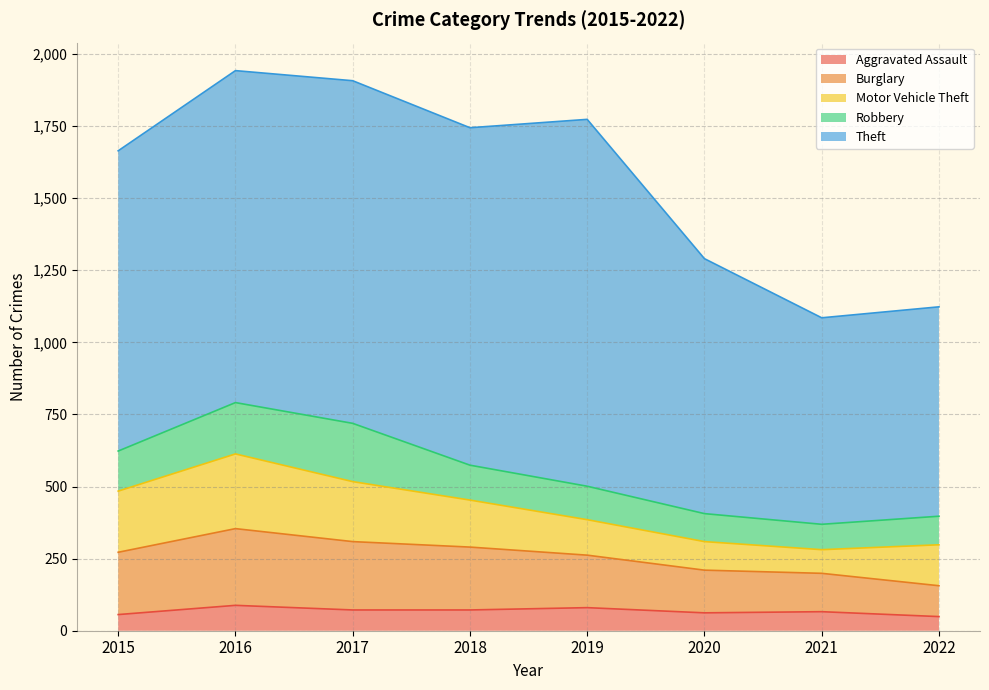

True or false: Theft and Motor Vehicle Theft cross at least once.

False